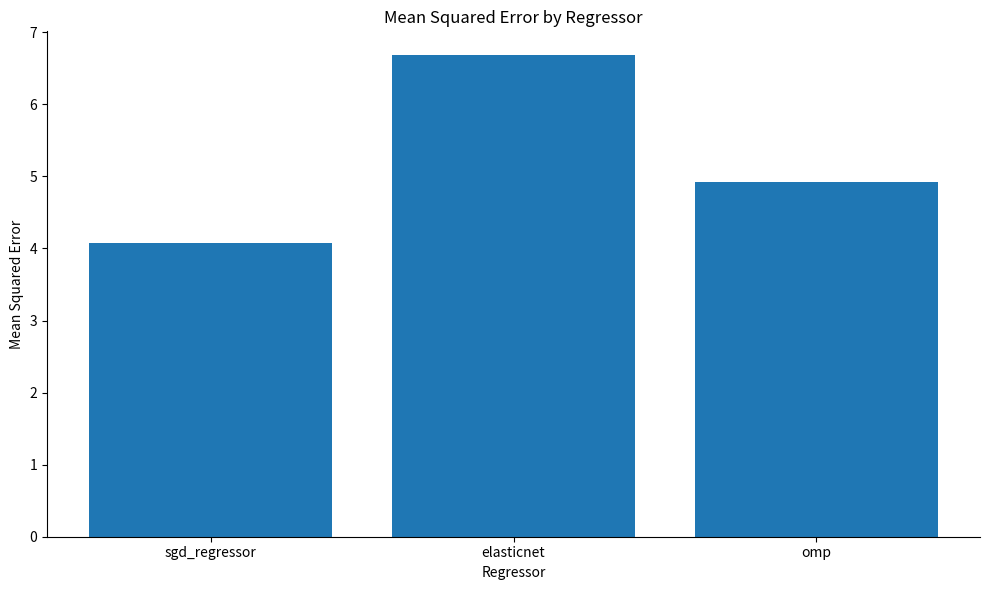

Is it true that the value at elasticnet is 10.4?

False